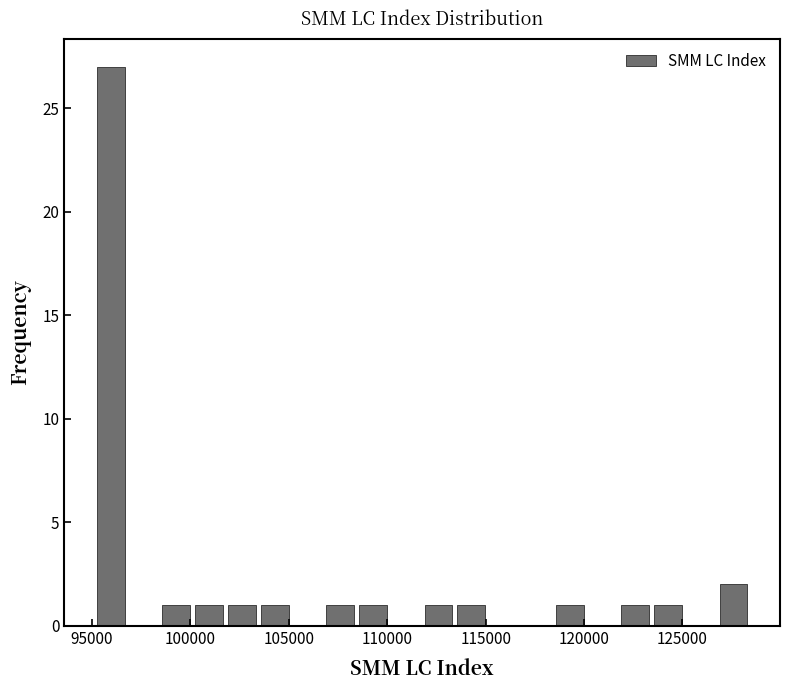

Around what value on the x-axis is the tallest bar? Give the approximate position of its centre, as read against the axis.

96000